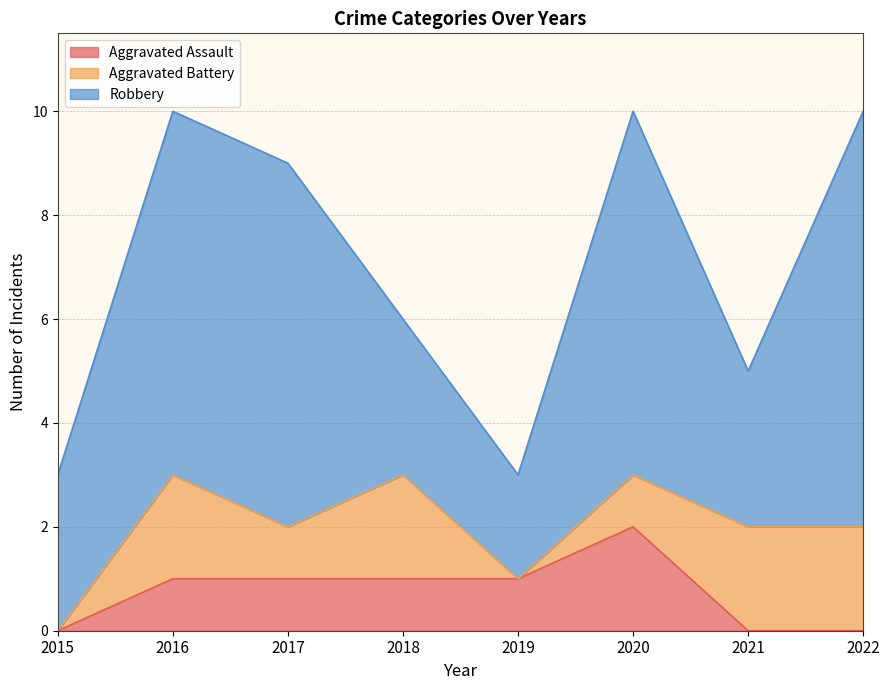

How many data points in Robbery are less than 7?

4